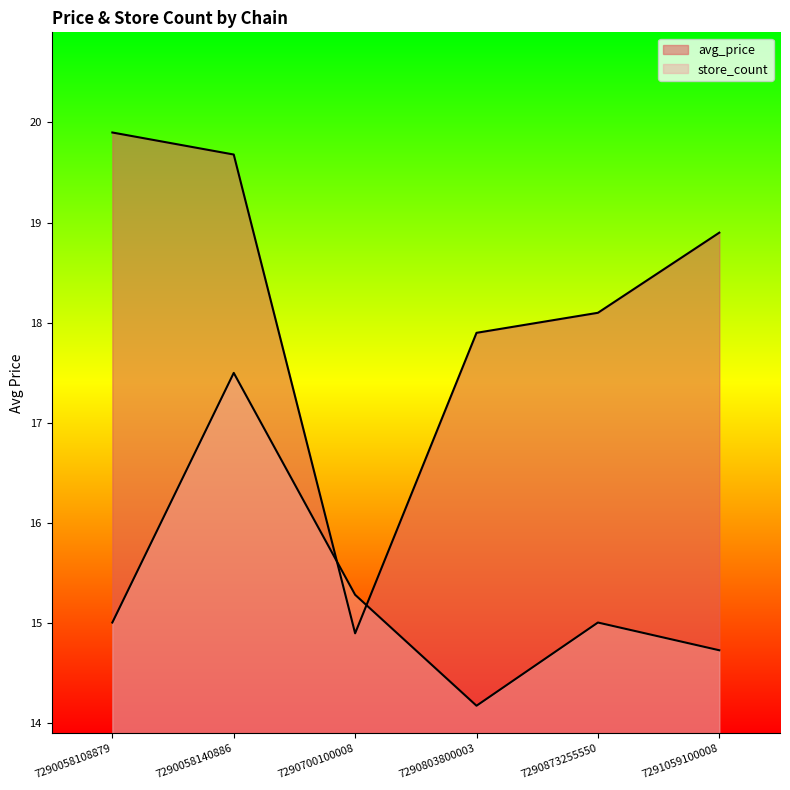

At how many categories does at least one series exceed 15?

6